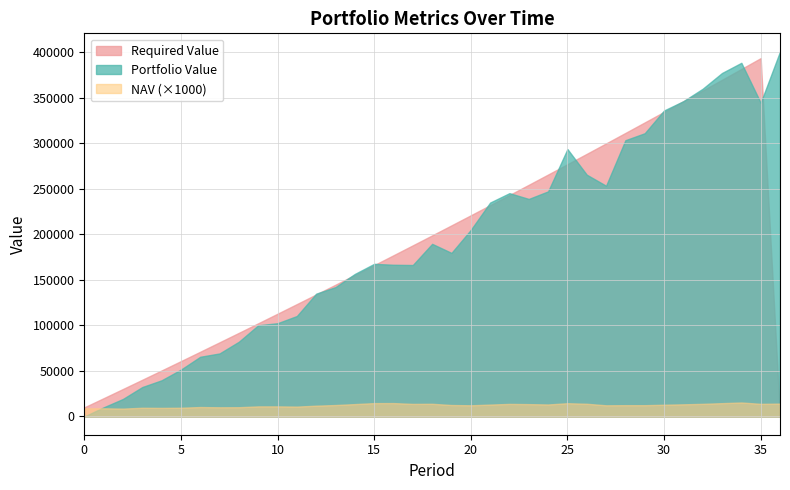

What is the approximate value of NAV at 10?

11.1